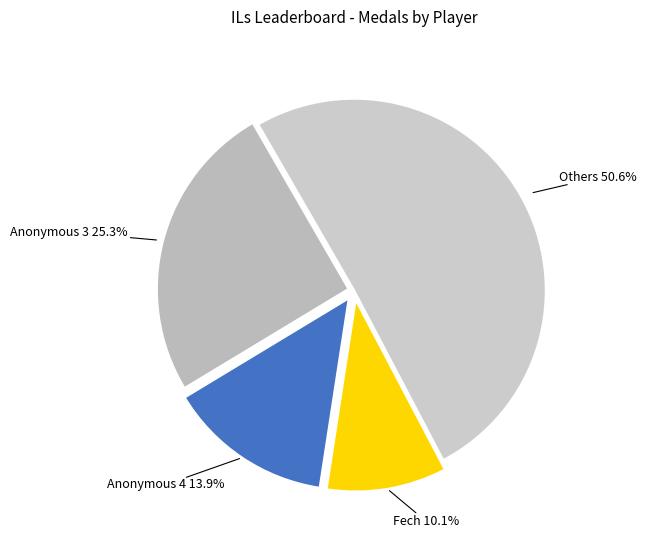

How many slices are in this pie chart?

4